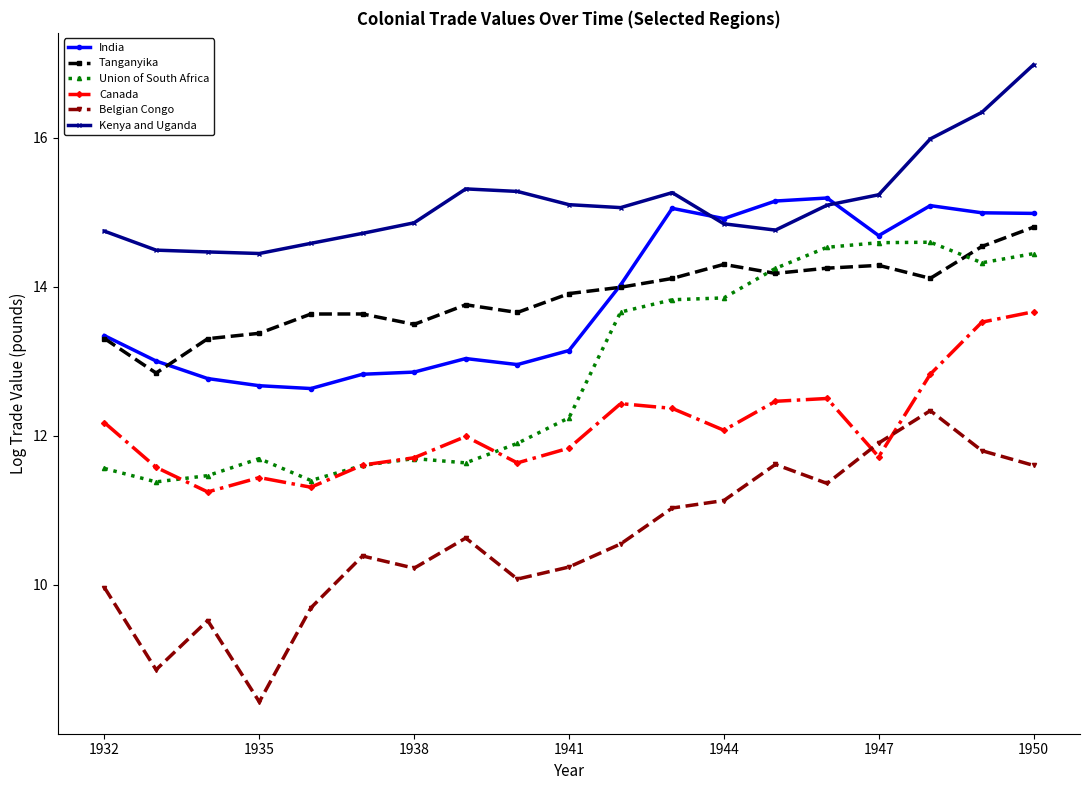

True or false: India has more than 2 points higher than both neighbors.

True